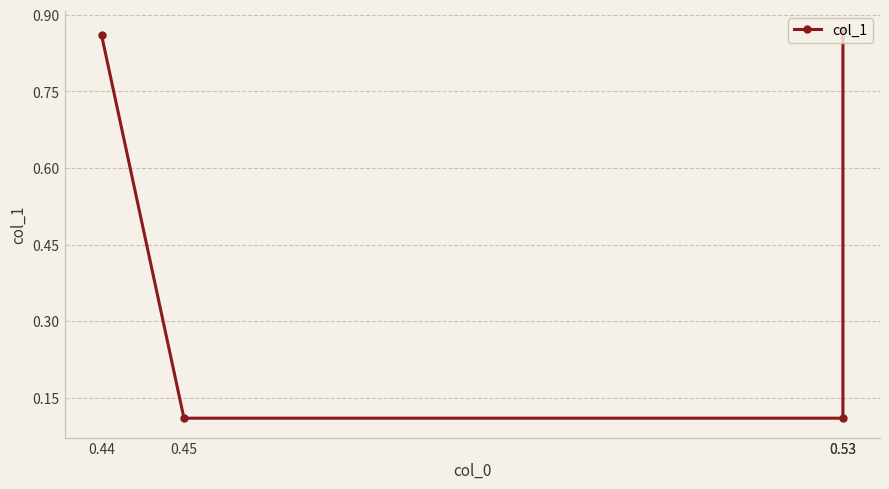

How many lines are shown in the chart?

1